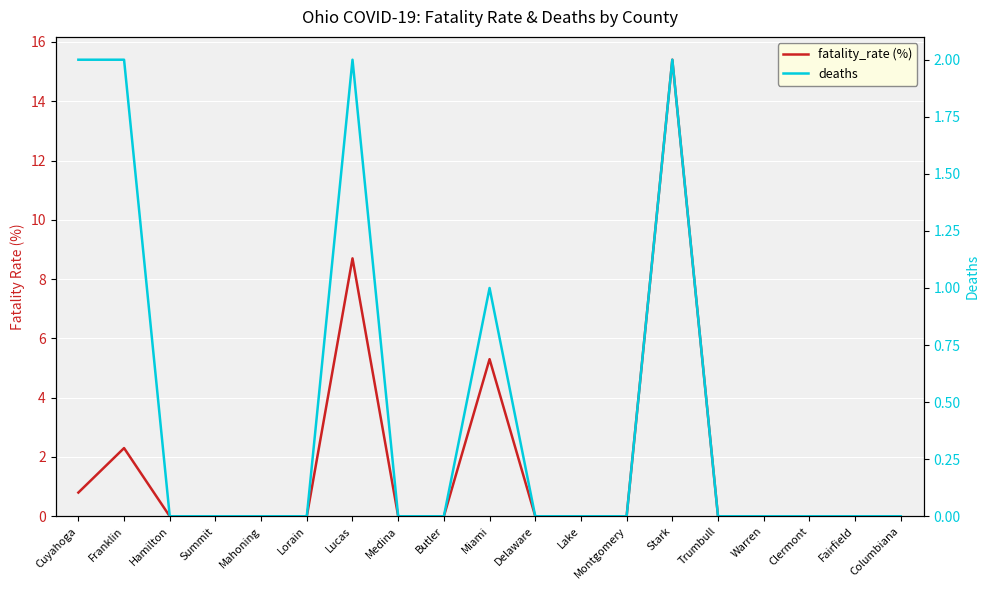

Is this an area chart (filled region under the line)?

No